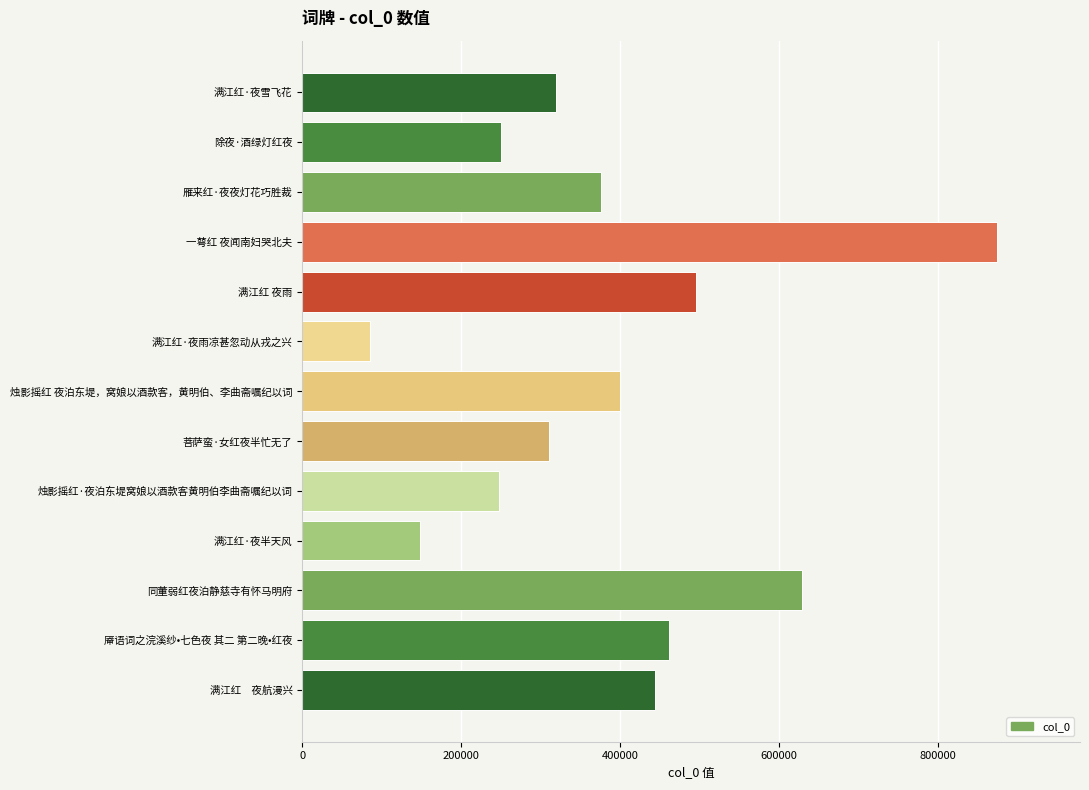

Between 满江红　夜航漫兴 and 满江红·夜雨凉甚忽动从戎之兴, which is larger?

满江红　夜航漫兴